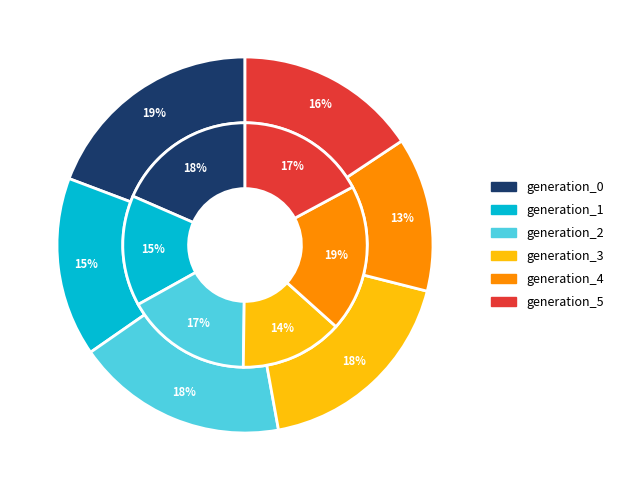

Between generation_3 and generation_1, which is larger?

generation_3